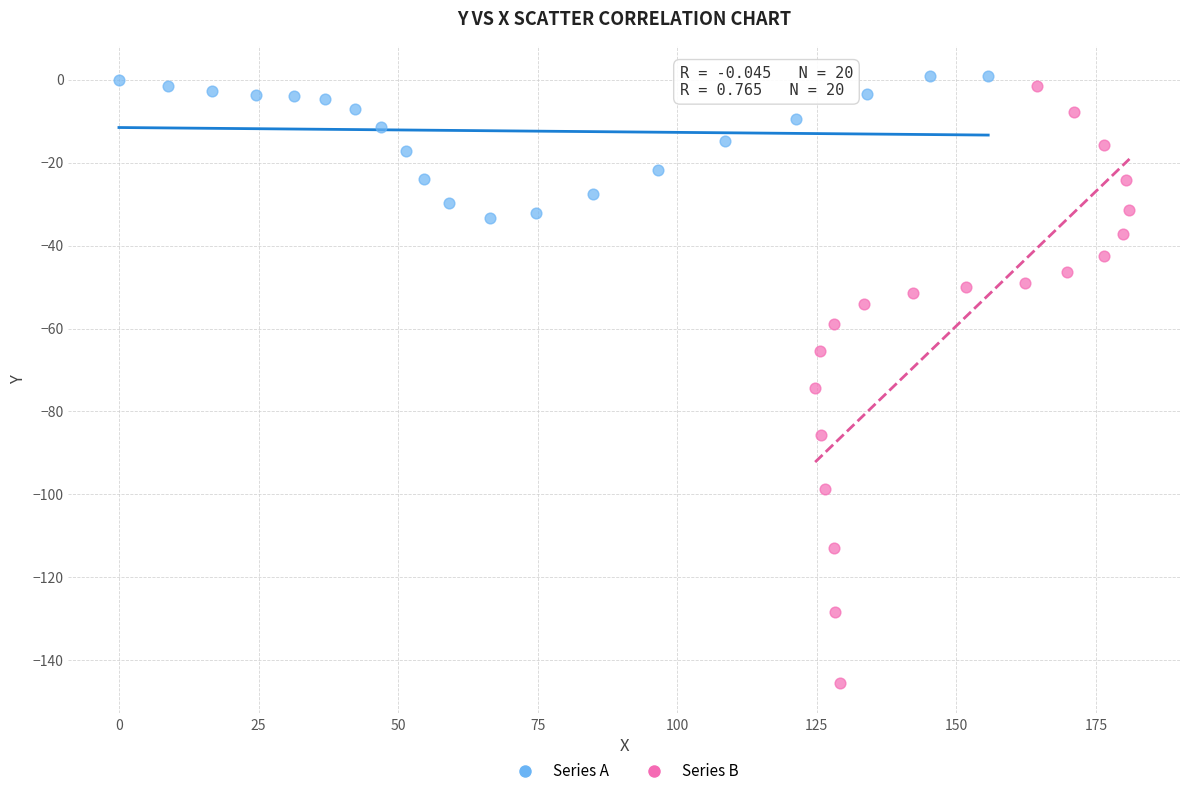

Which series has the largest Y range (max minus min)?

Series B